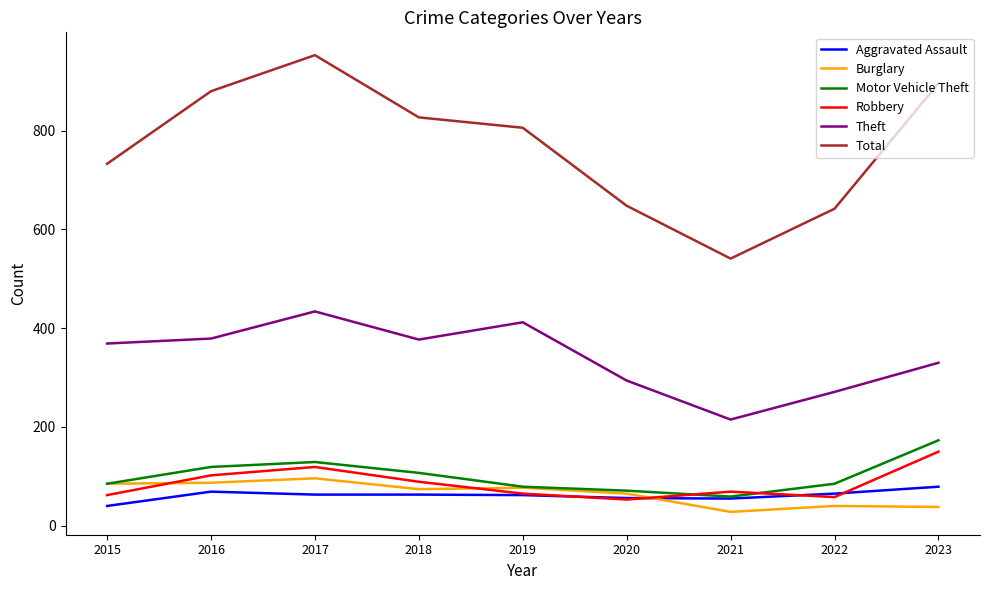

Which label corresponds to the smallest value in the chart?

2021